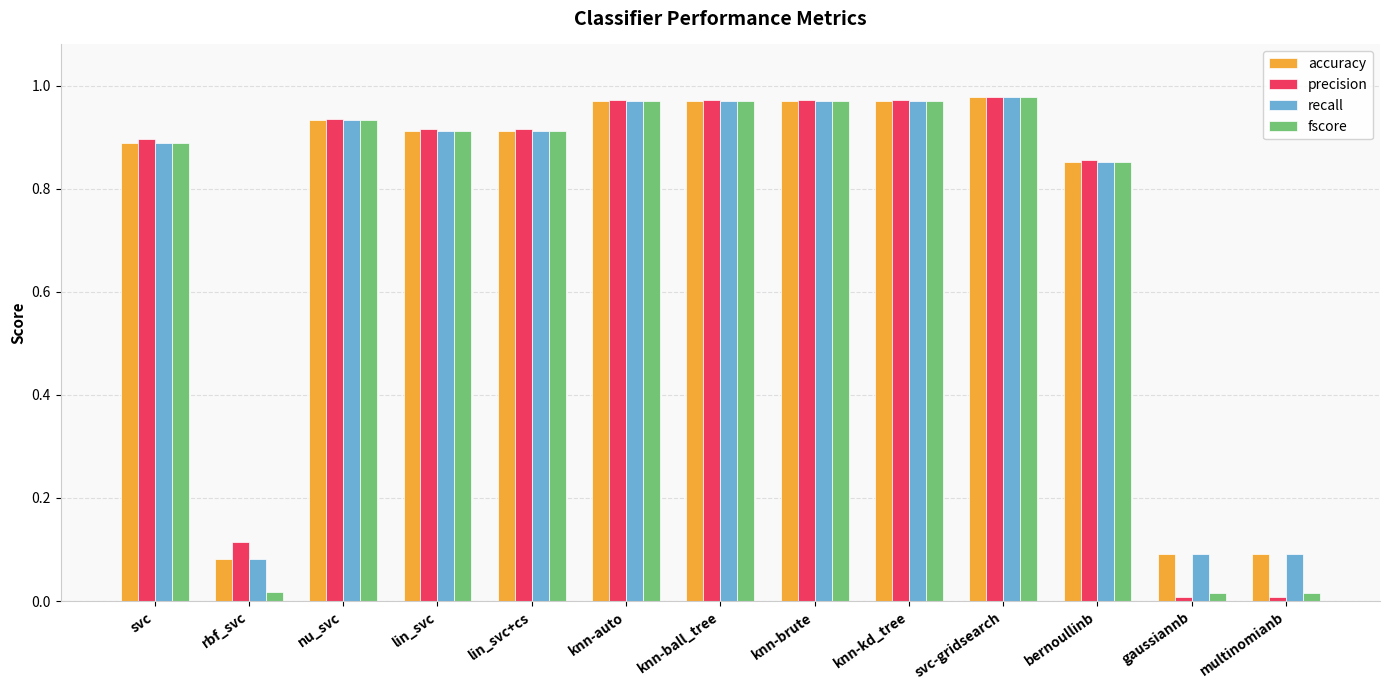

What is the sum of all recall values?

9.6